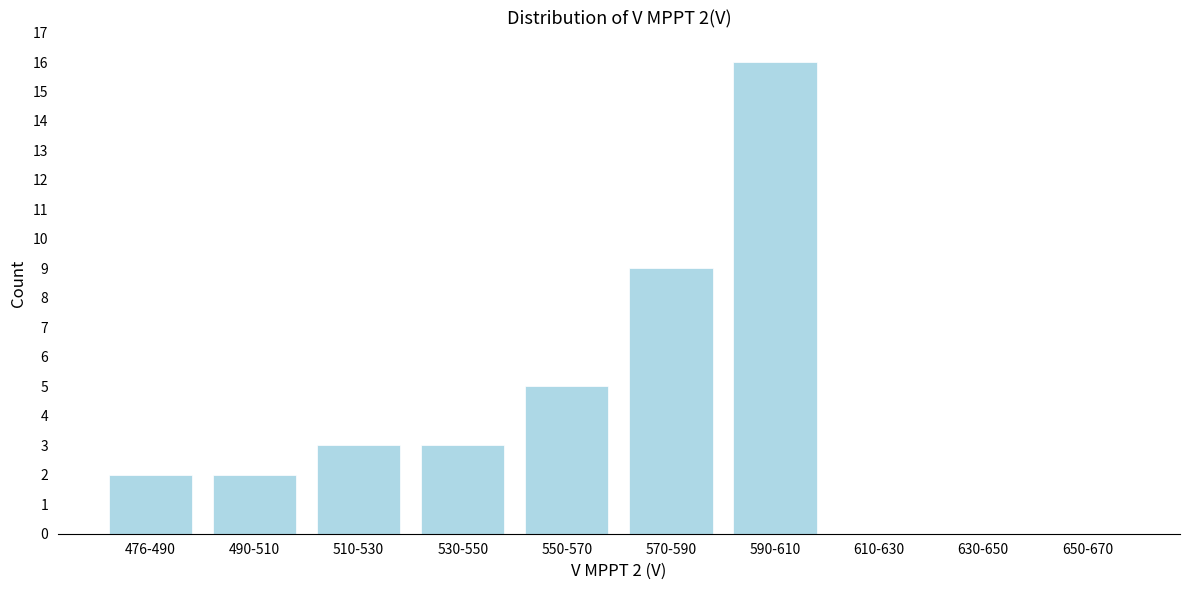

Reading right to left, extract all data points from this chart.

650-670=0	630-650=0	610-630=0	590-610=16	570-590=9	550-570=5	530-550=3	510-530=3	490-510=2	476-490=2